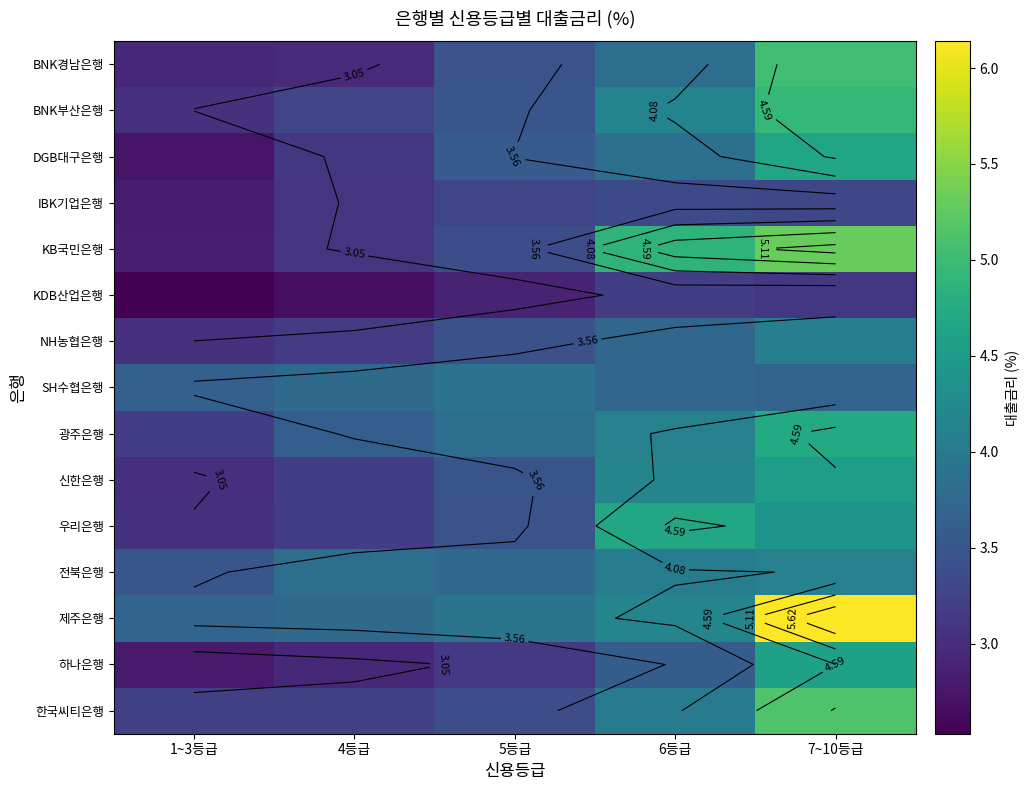

How many values in the KB국민은행 series are below 3?

1